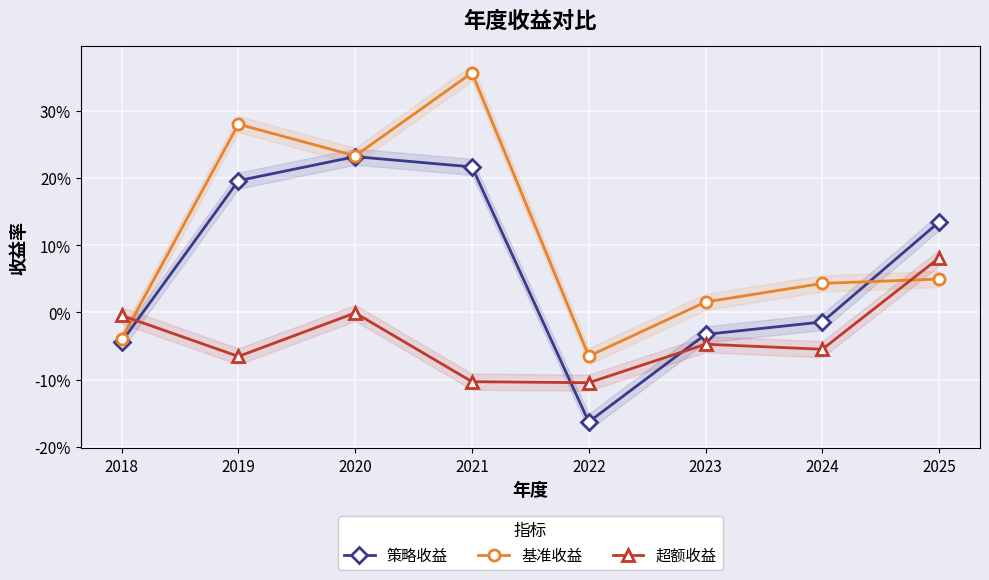

At 2018, list the series in order from largest to smallest.

超额收益, 基准收益, 策略收益